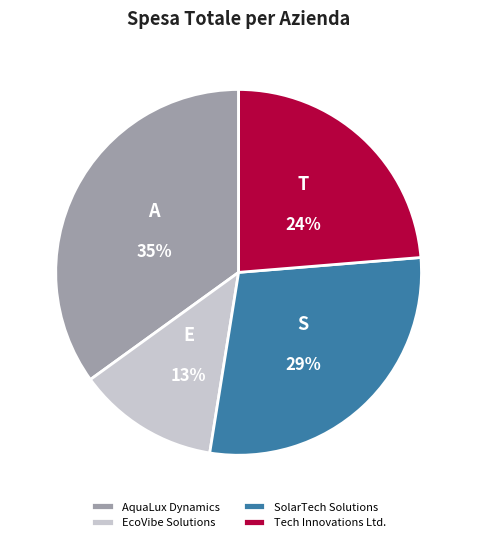

What is the ratio of the value at AquaLux Dynamics to the value at Tech Innovations Ltd.?

1.5